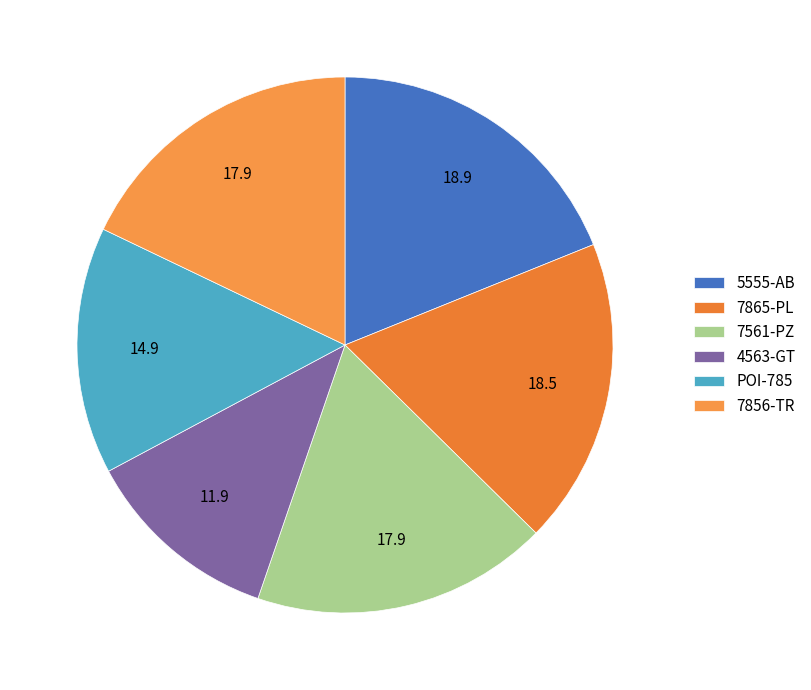

To the nearest percent, what is the average slice percentage?

17%